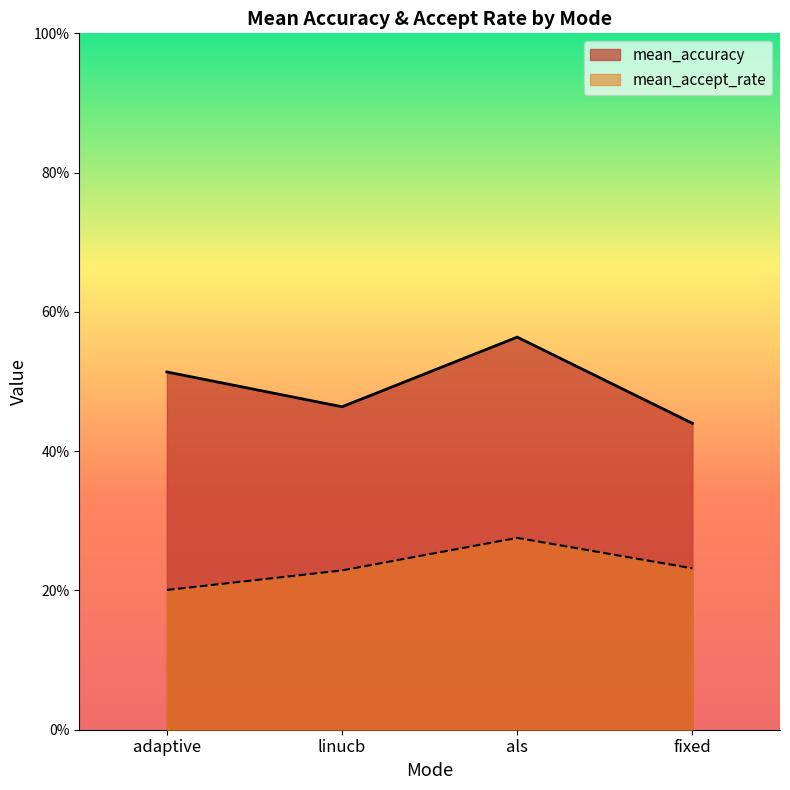

Which series has the largest total across all categories?

mean_accuracy